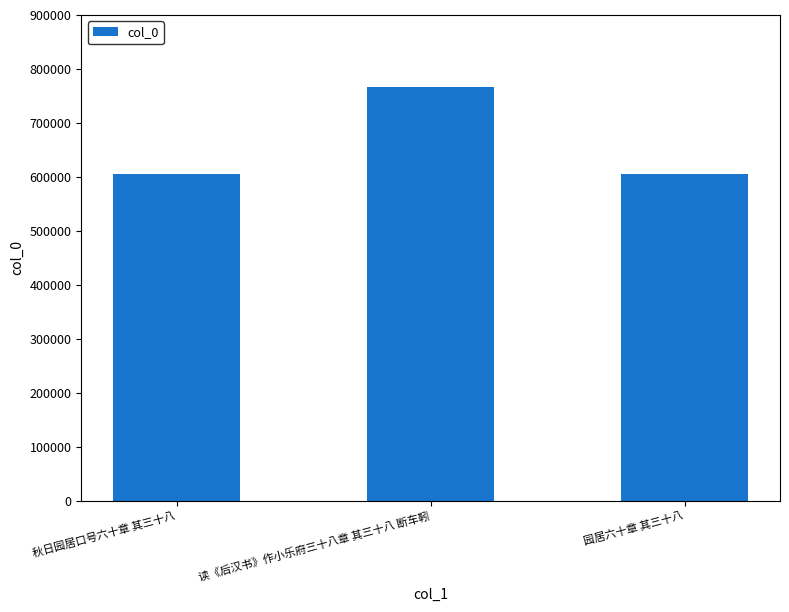

What is the difference between the maximum and second lowest values?

159554